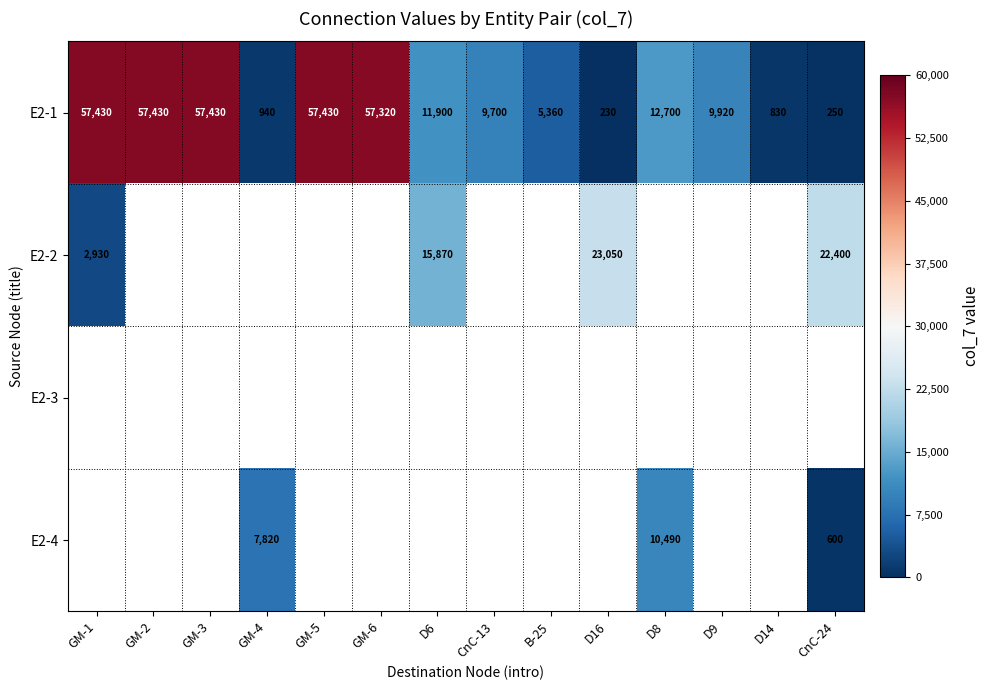

What is the average value of the E2-1 series?

24205